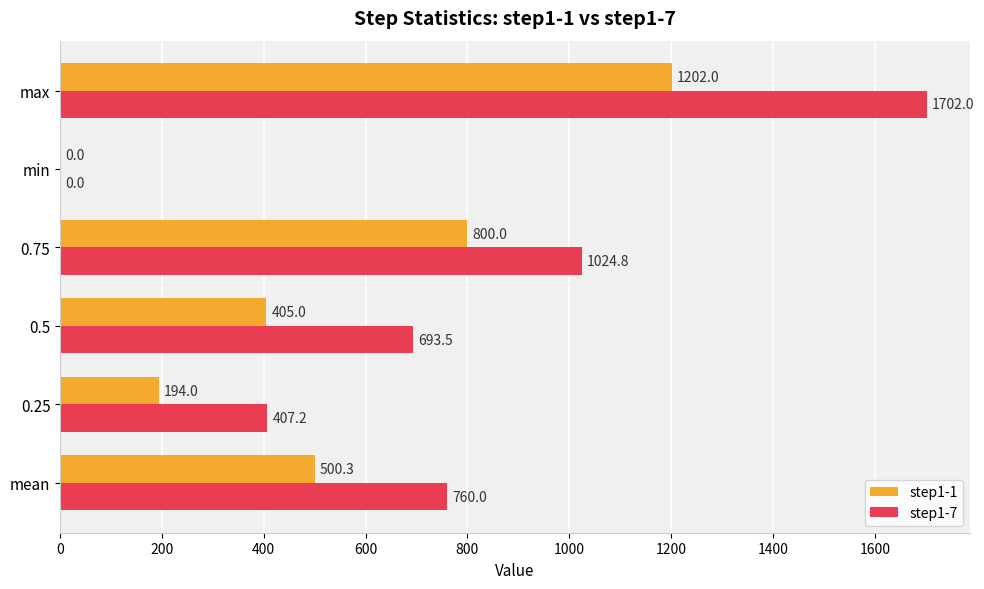

What are all the series names shown in the legend?

step1-1, step1-7